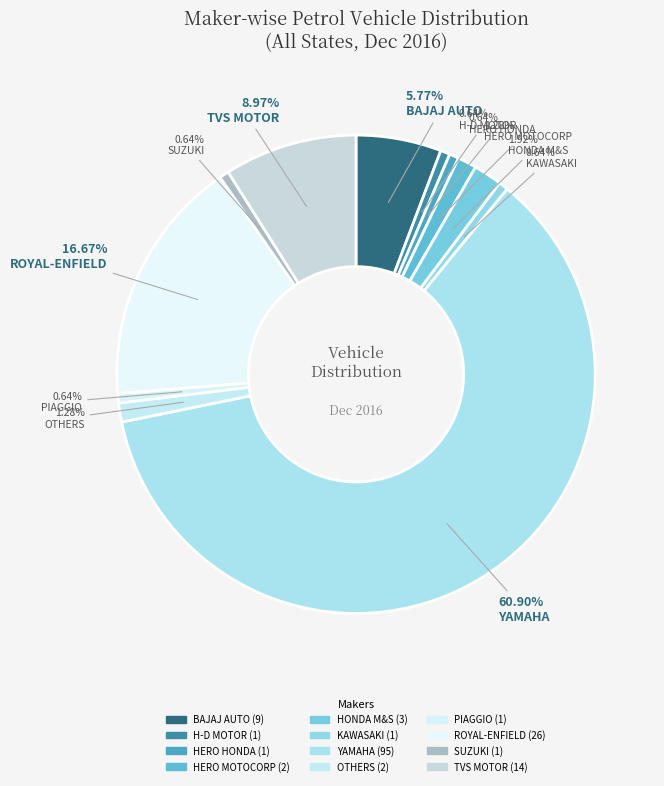

To the nearest percent, what is the difference between the largest and smallest slice percentages?

60%